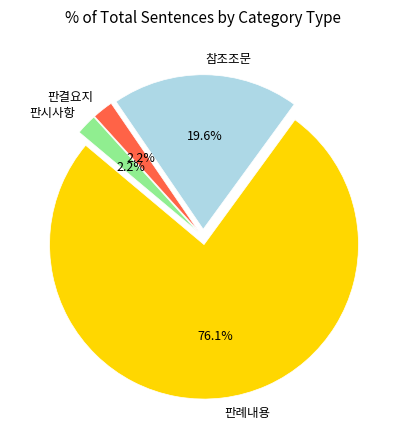

Does any single category account for the majority?

Yes